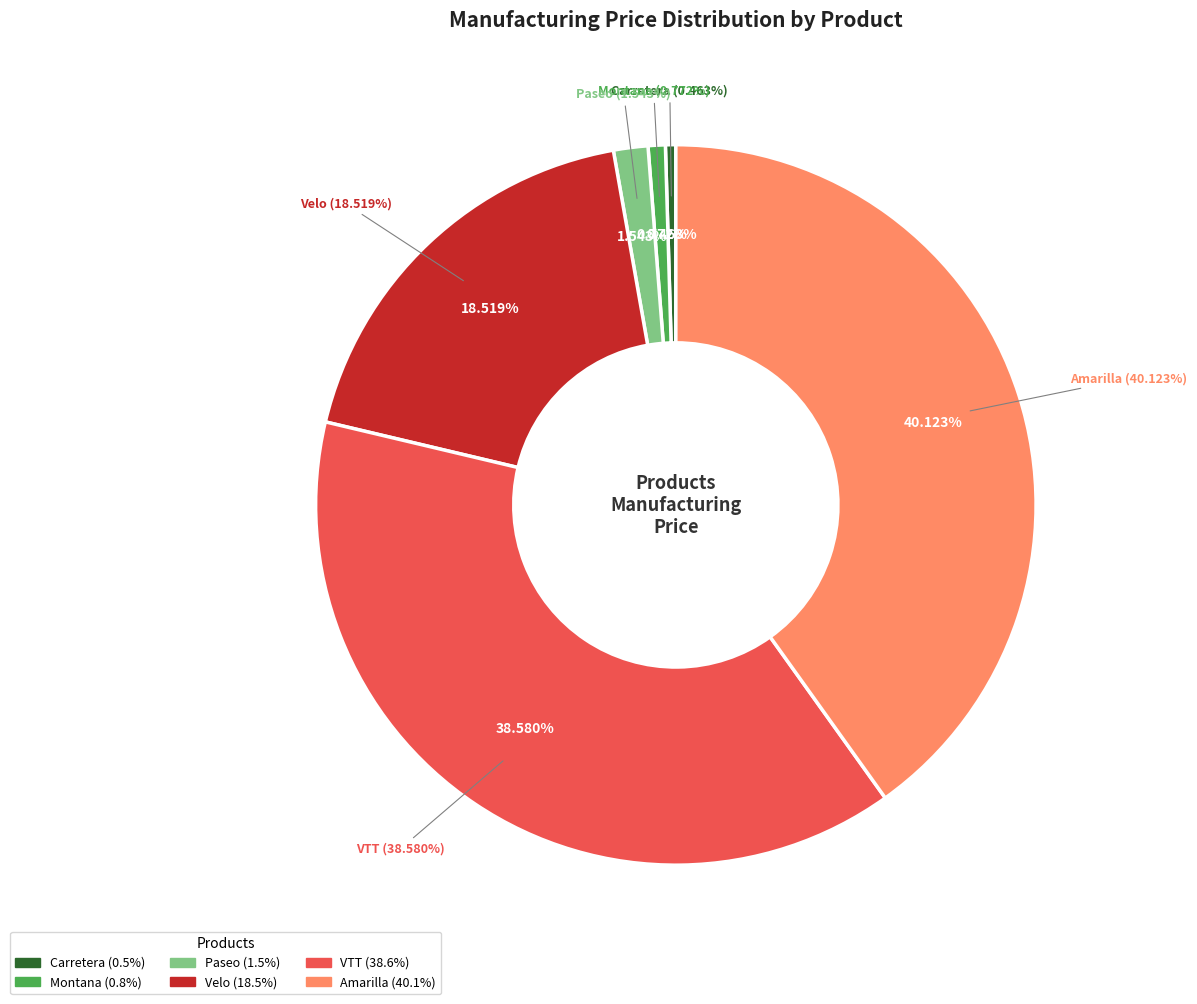

What is the largest slice in the pie chart?

Amarilla